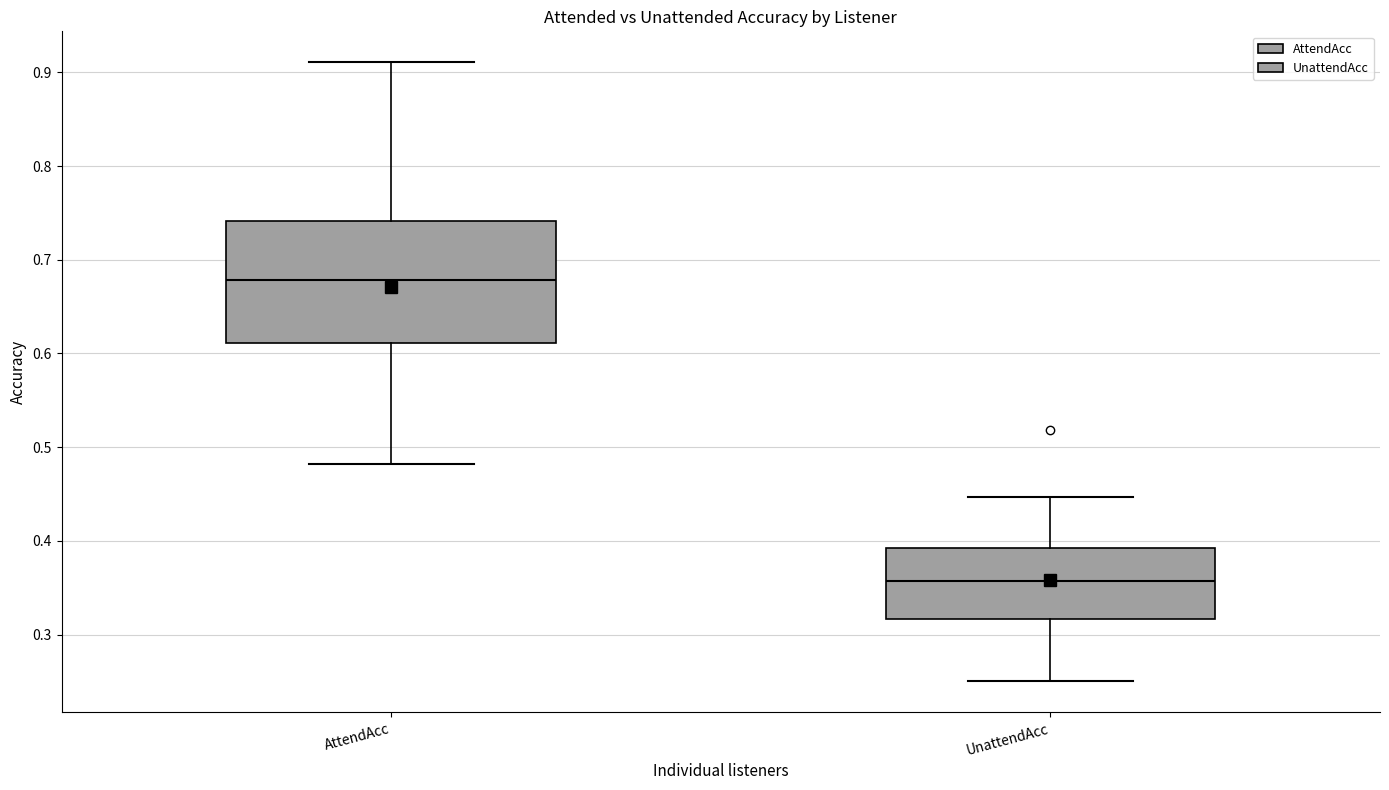

Which box is the tallest, from its lower edge to its upper edge?

AttendAcc